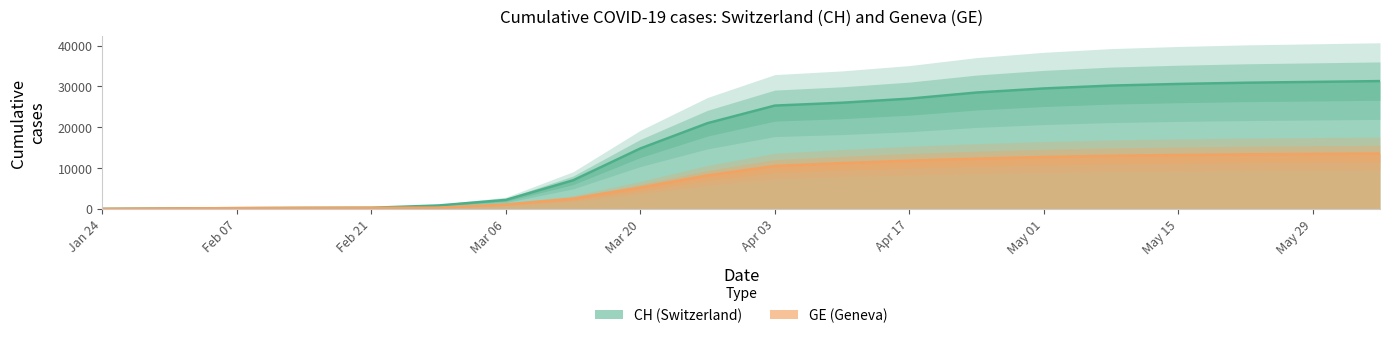

What is the maximum value for GE (Geneva)?

13550